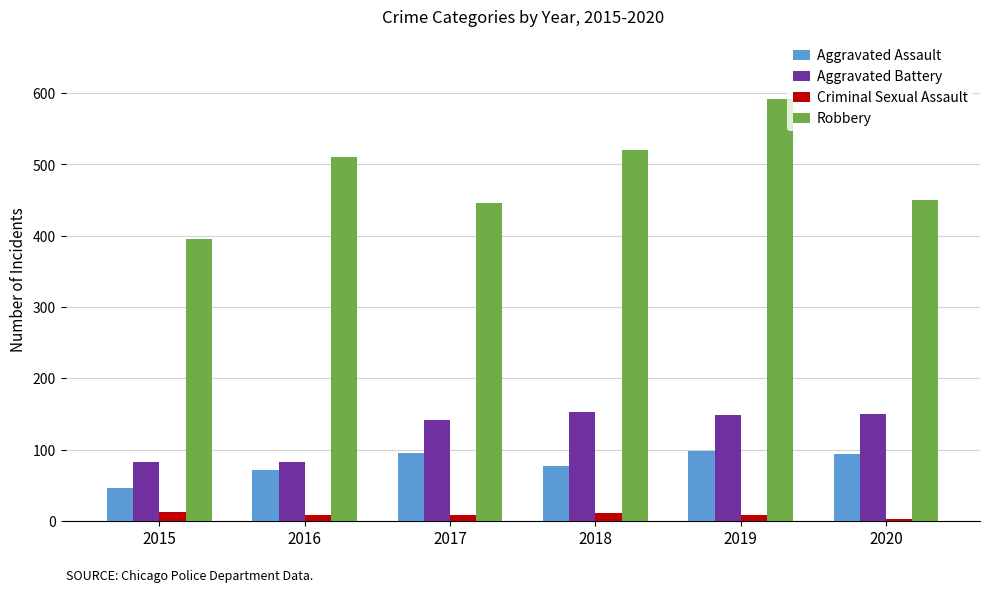

Which series changed the most between 2015 and 2020?

Aggravated Battery